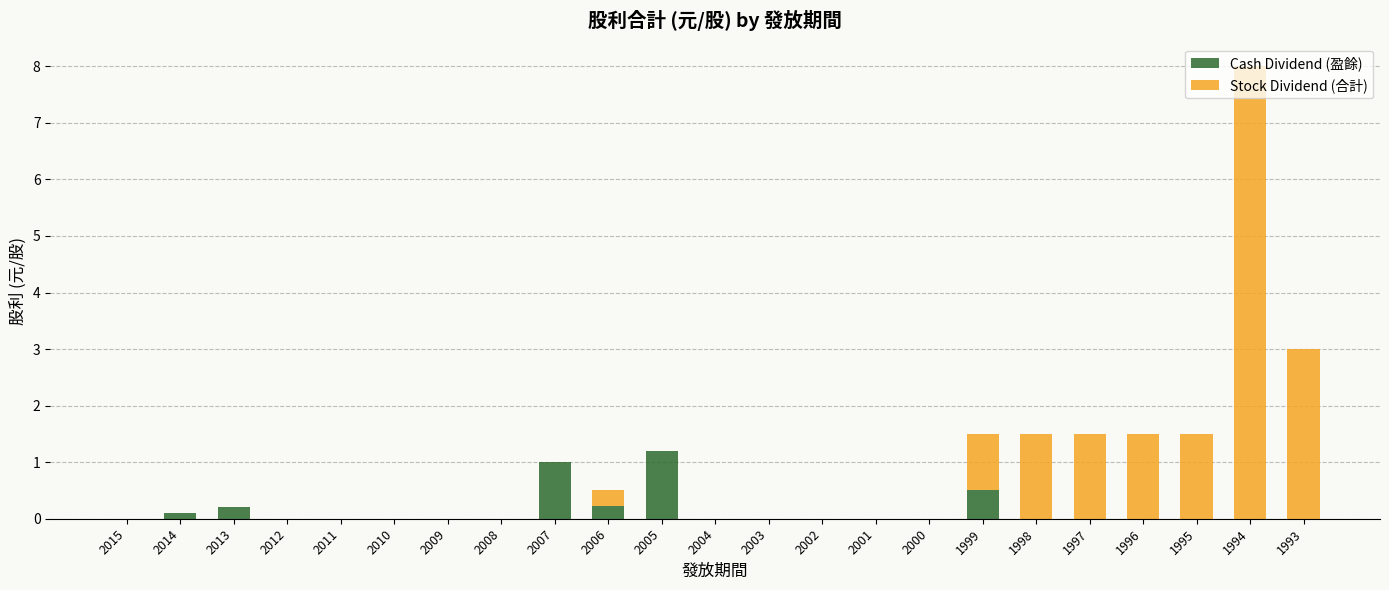

At which category is the sum across all series the highest?

1994